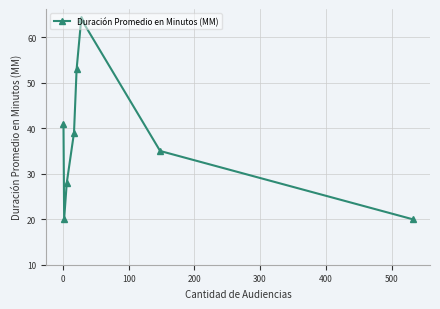

What is the greatest value displayed?

64